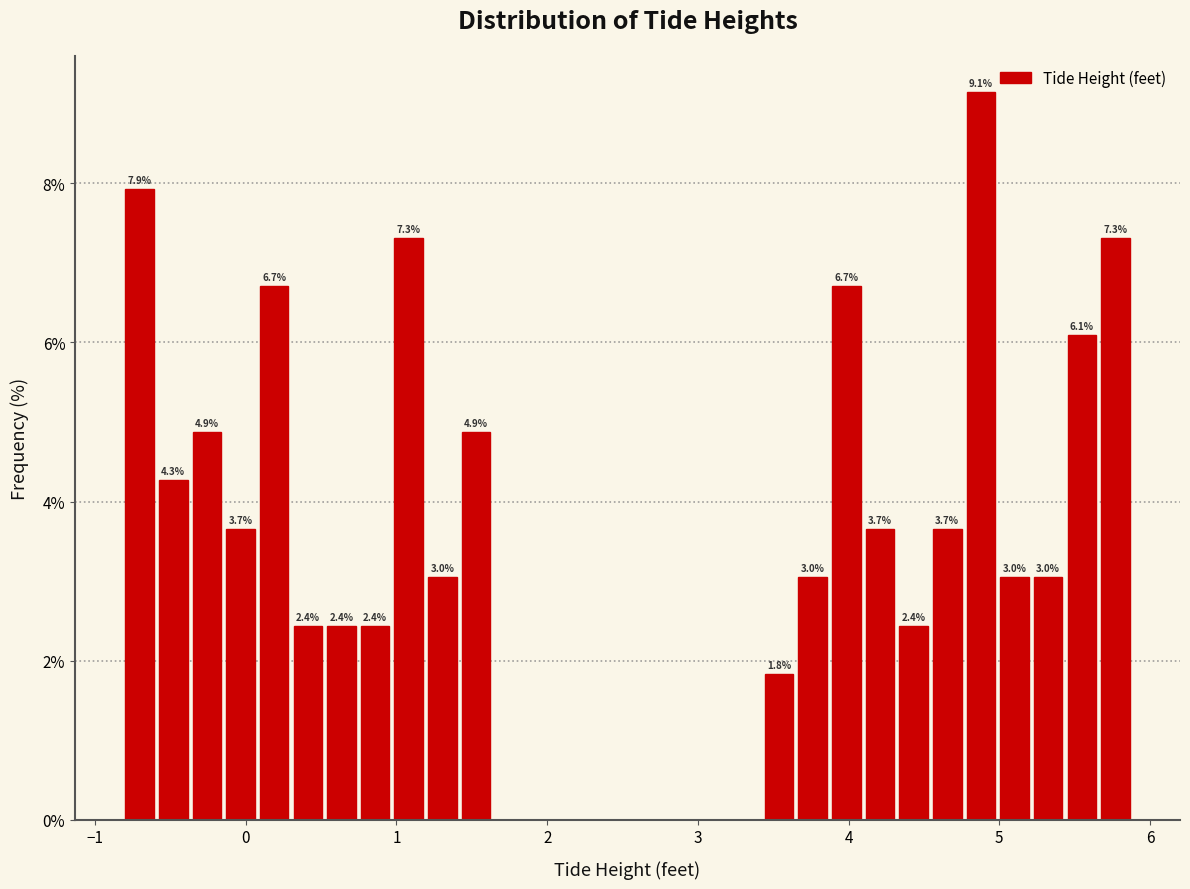

Read against the x-axis, roughly where is the centre of the tallest bar?

4.9